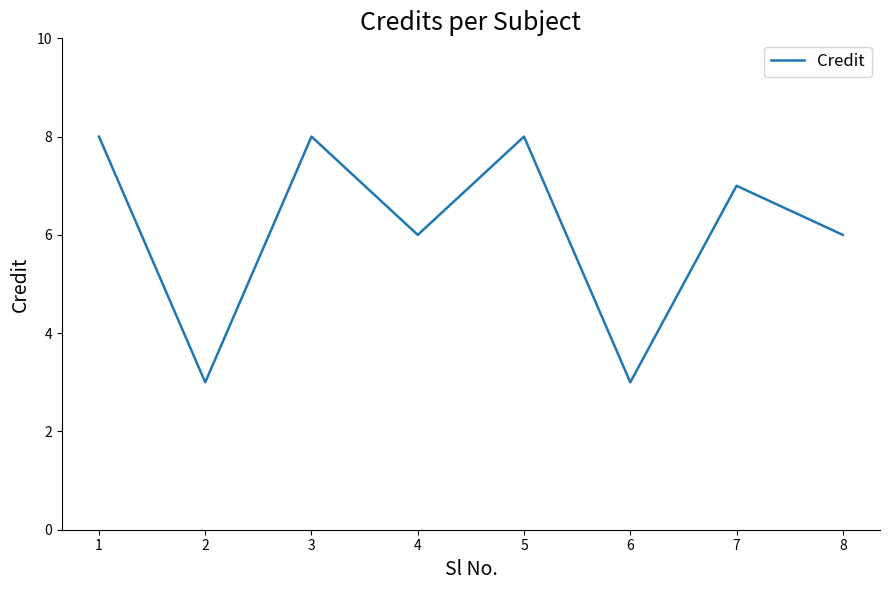

What is the sum of the values at 6 and 1?

11